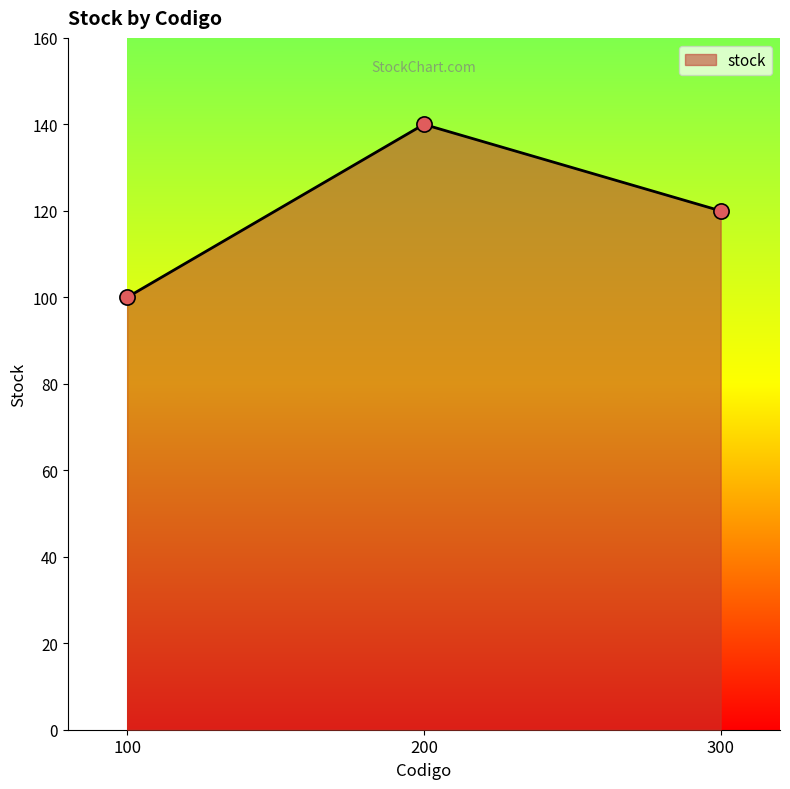

What is the change in value from 100 to 200?

+40